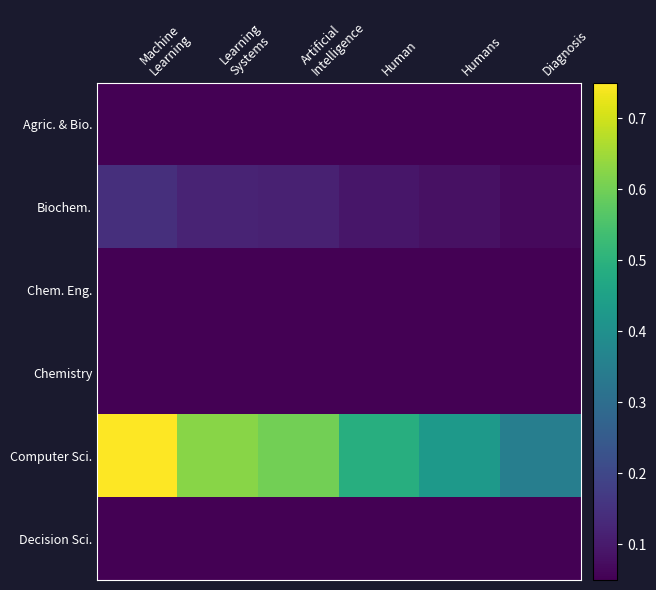

Which series has the widest spread of values?

Computer Sci.